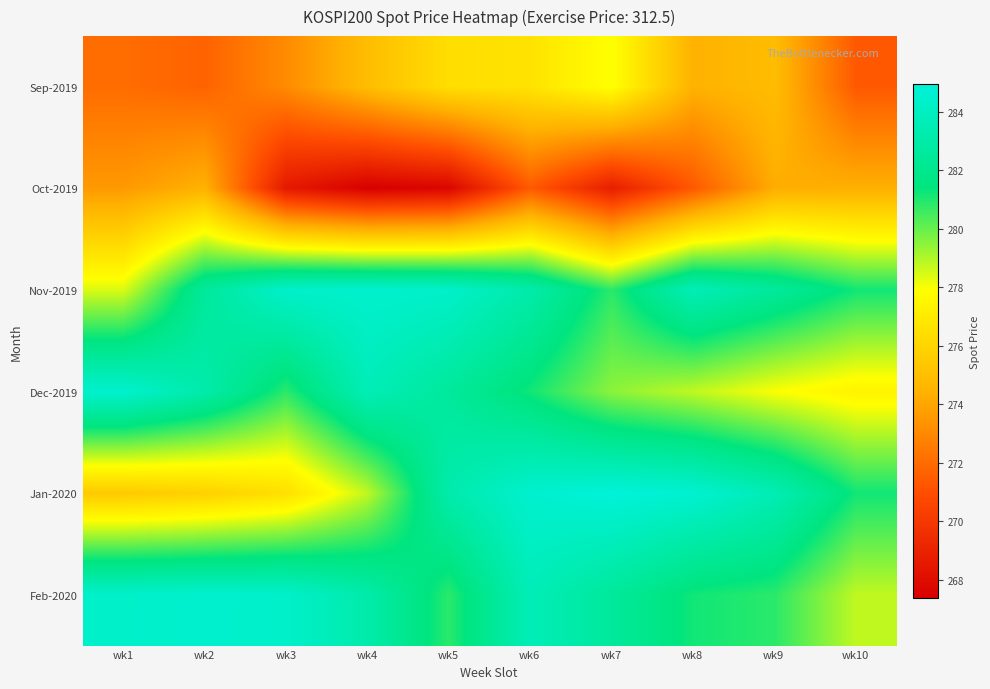

How many series are shown in this chart?

6